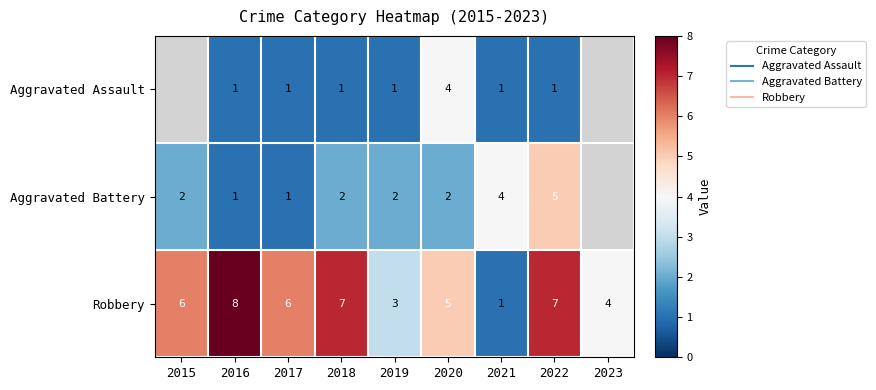

At which category is the sum across all series the highest?

2022